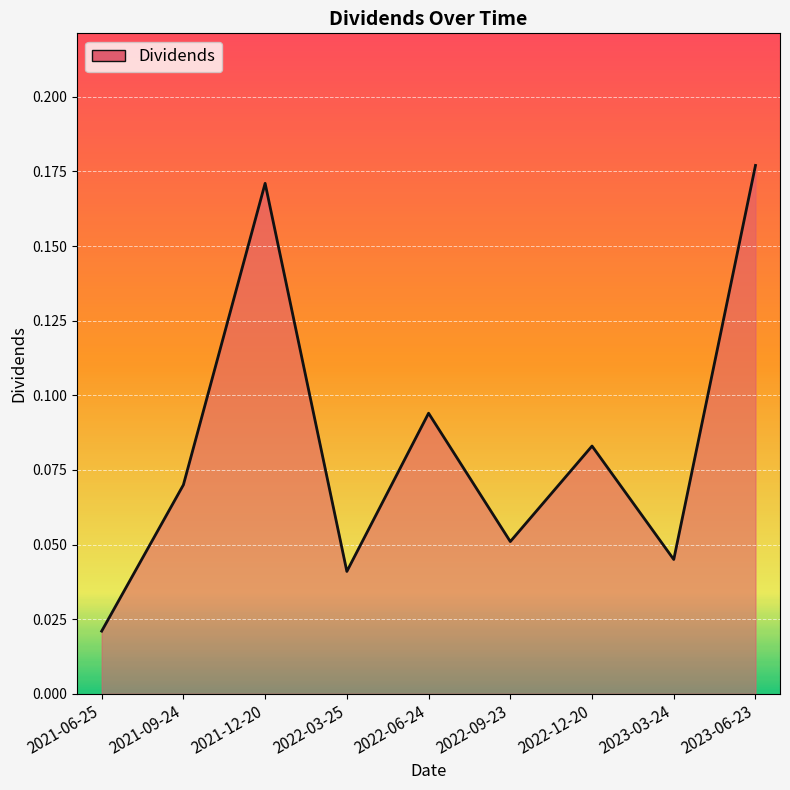

The chart shows a value of 0.1 at 2022-03-25. True or false?

False